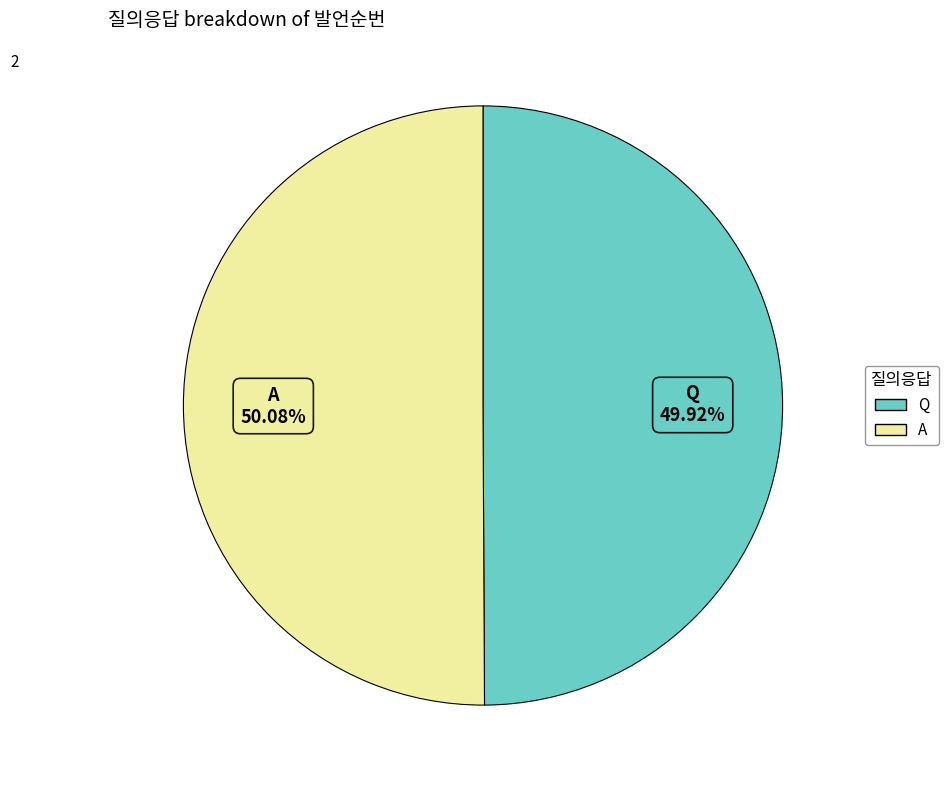

What is the ratio of the value at A to the value at Q?

1.0